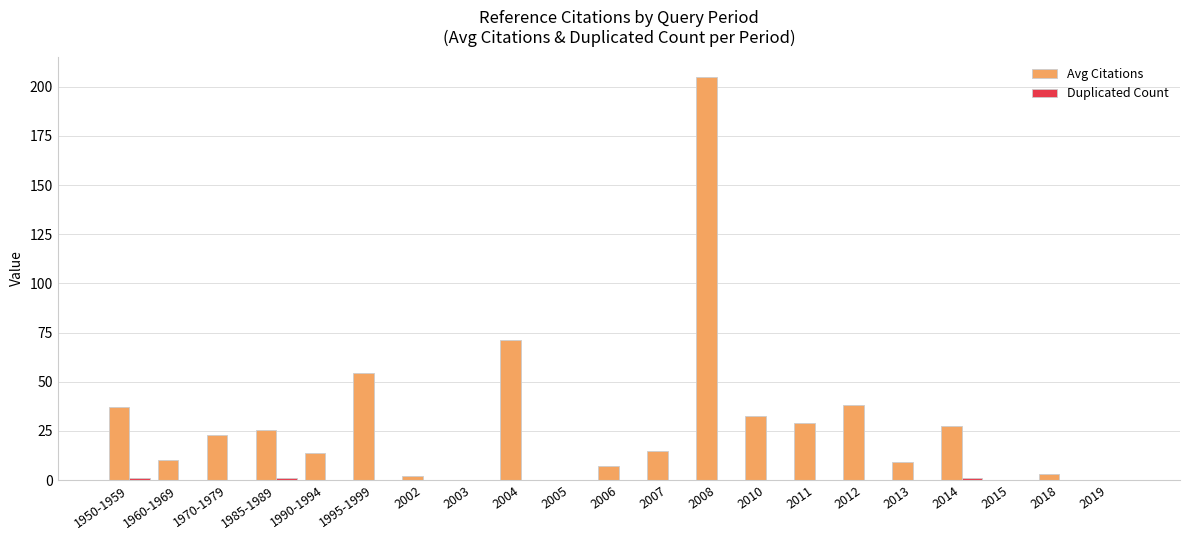

What is the maximum value shown in the chart?

205.0